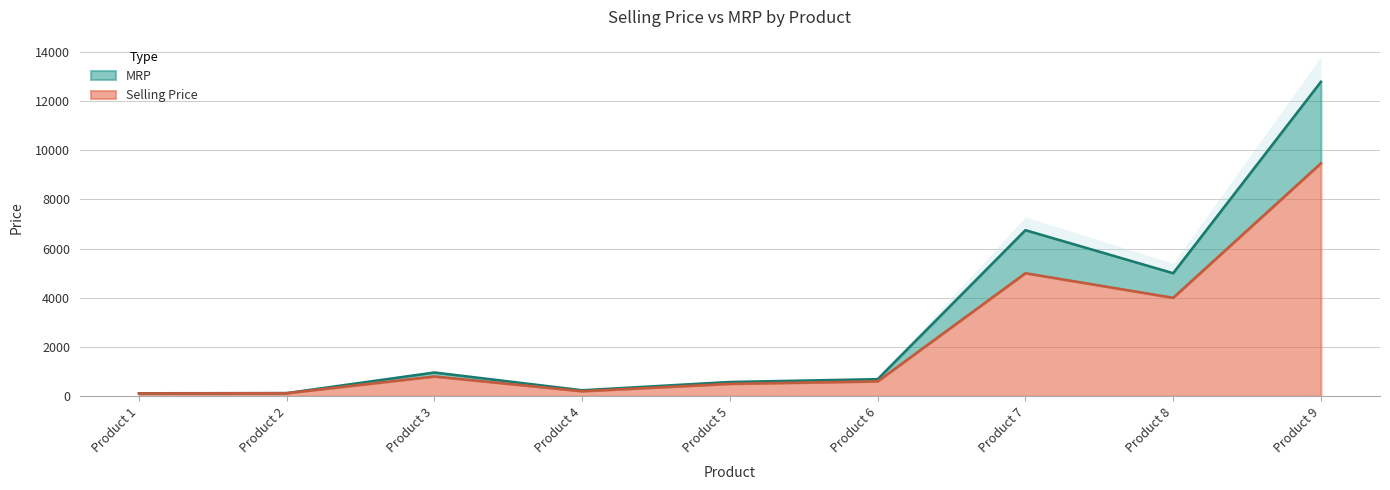

Reading right to left, extract all data points from this chart.

MRP: 12784.5	5000.0	6750.0	690.0	575.0	238.0	960.0	122.4	115.5
Selling Price: 9470.0	4000.0	5000.0	600.0	500.0	200.0	800.0	120.0	110.0